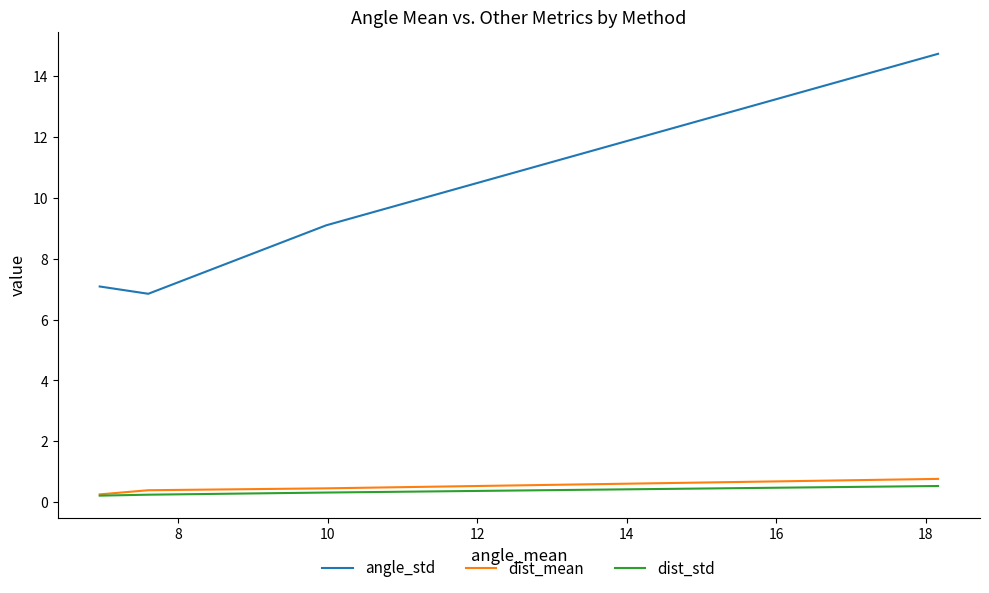

Which series has the widest spread of values?

angle_std